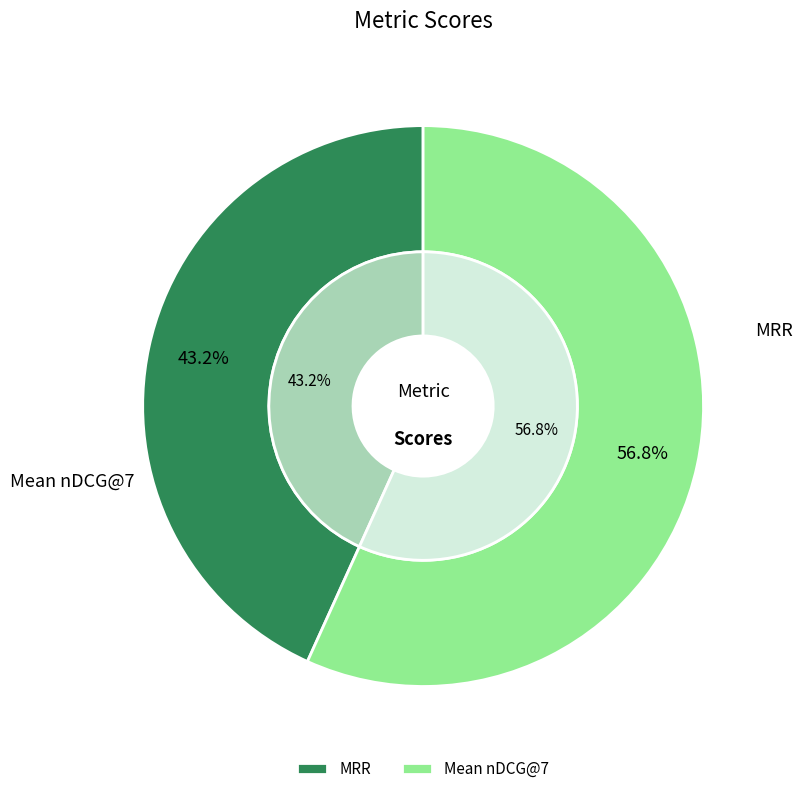

Is Mean nDCG@7 the majority of the pie?

Yes